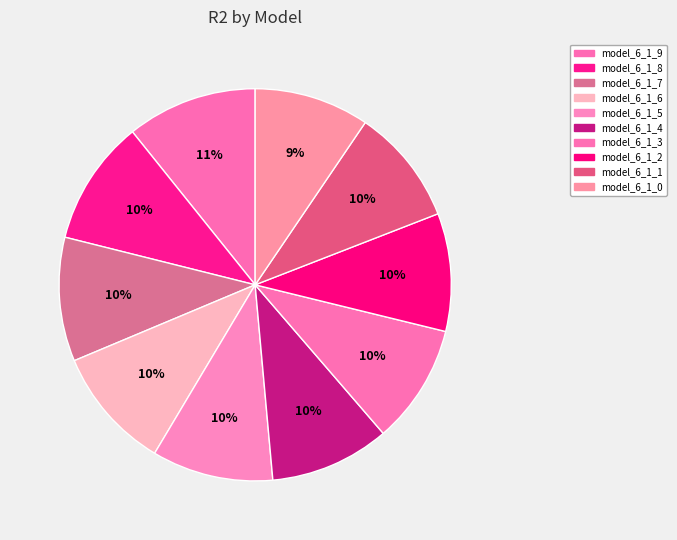

Is the sum of model_6_1_7 and model_6_1_3 greater than half?

No